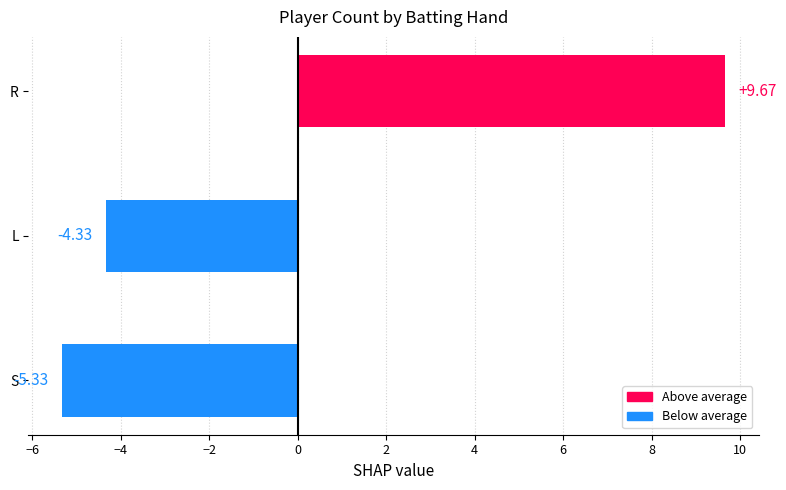

Rank the categories by value from lowest to highest.

S, L, R